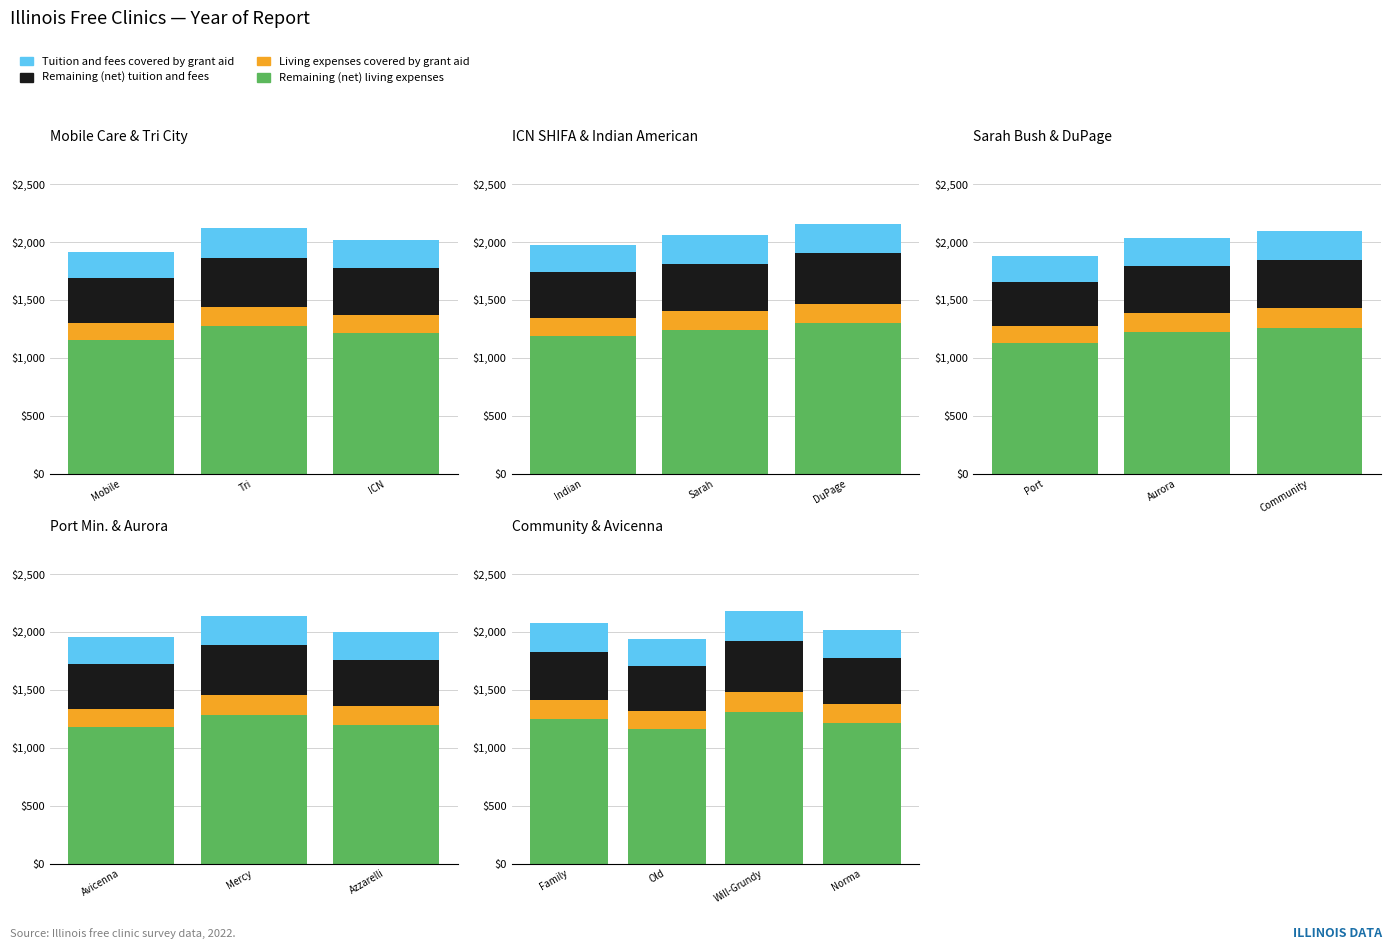

How many bars are there in total?

16